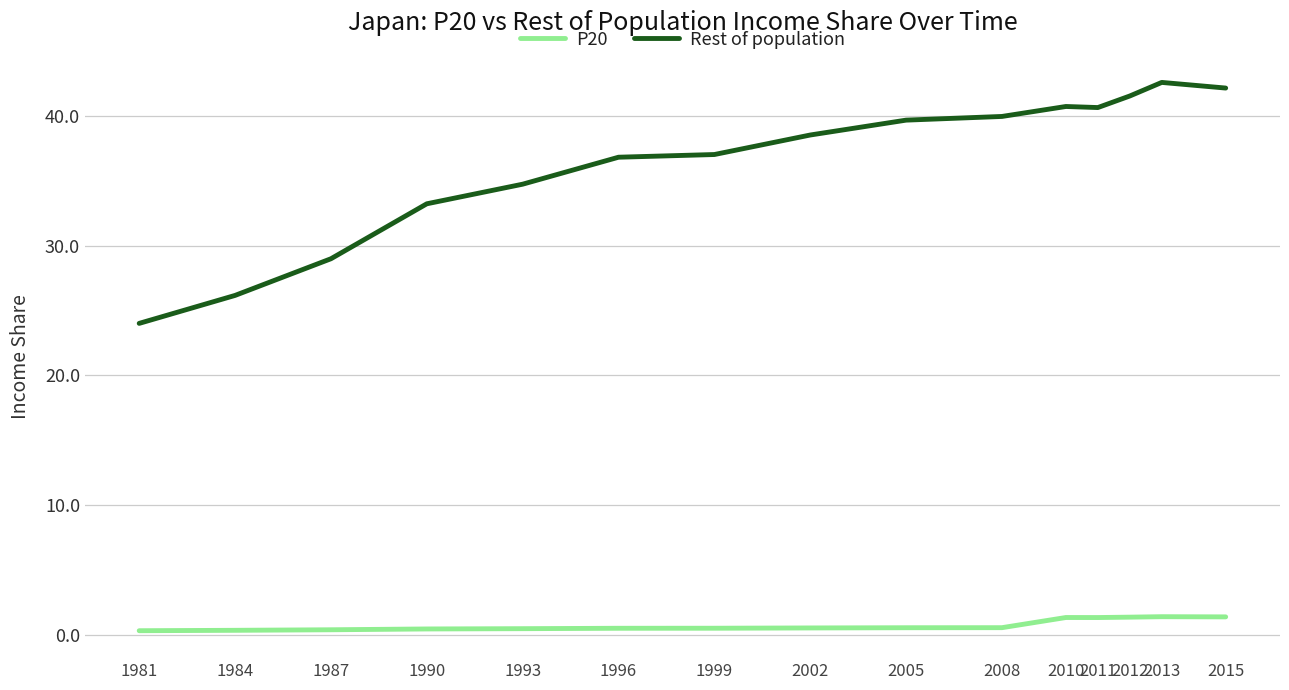

What is the difference between the maximum and minimum values in the P20 series?

1.1